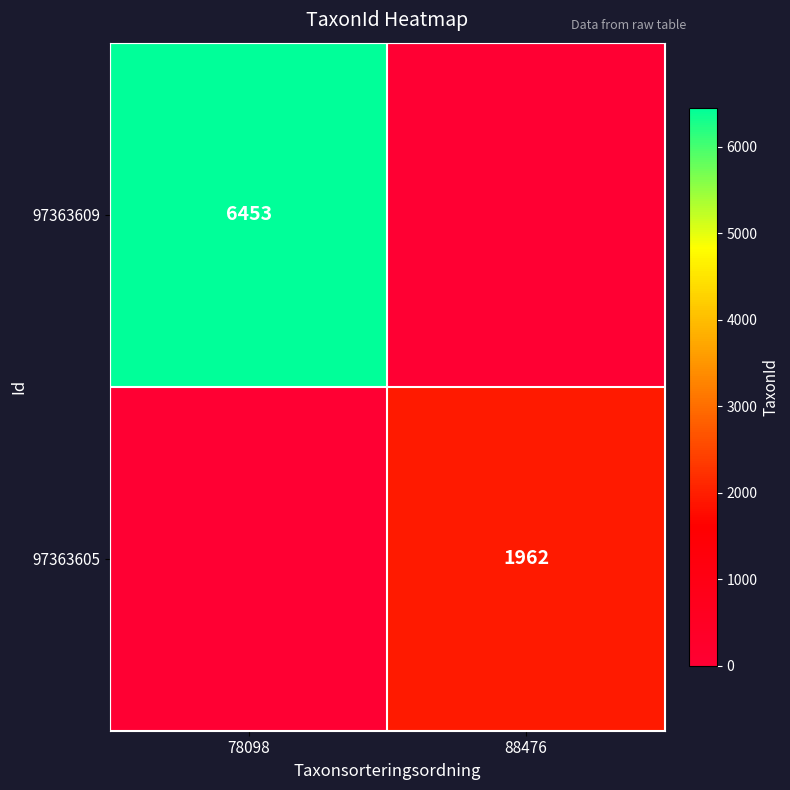

The 97363605 series shows 792 at 88476. True or false?

False